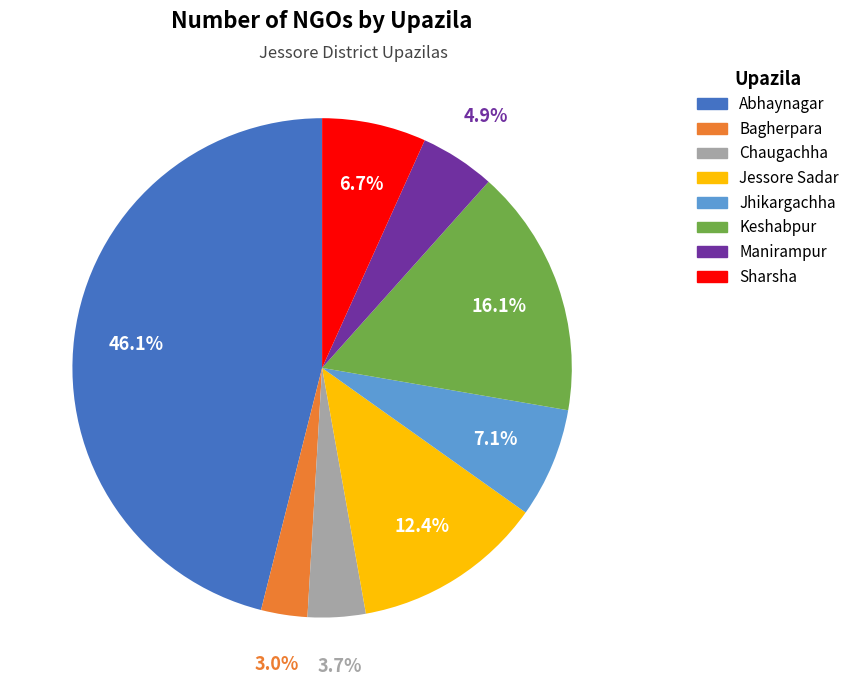

Which slice is the largest?

Abhaynagar